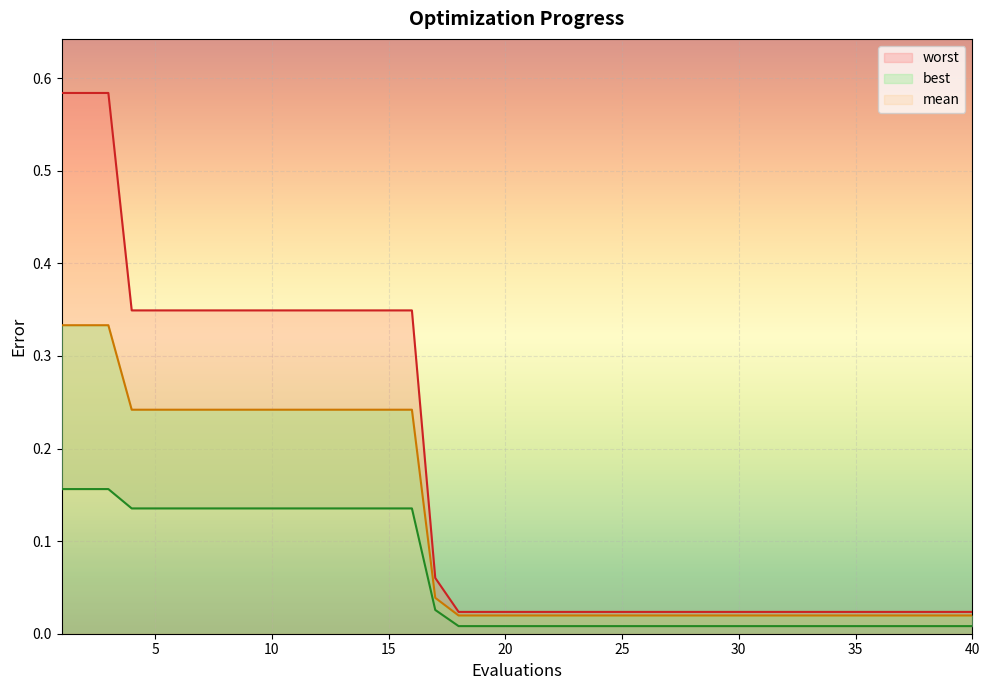

What is the total value across all series at 16?

0.7